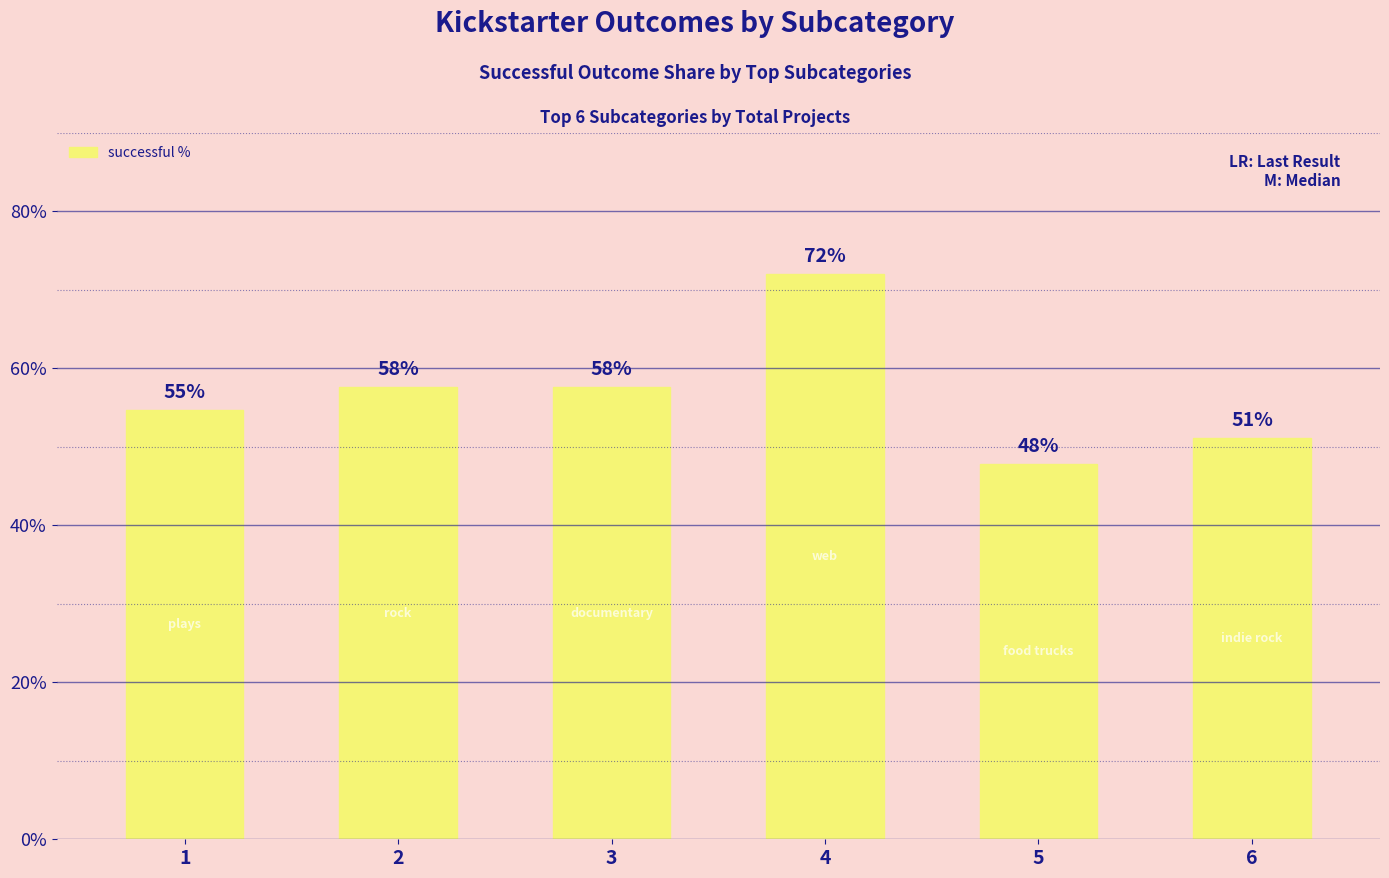

Approximately how many times larger is the value at 2 compared to 6?

1.1